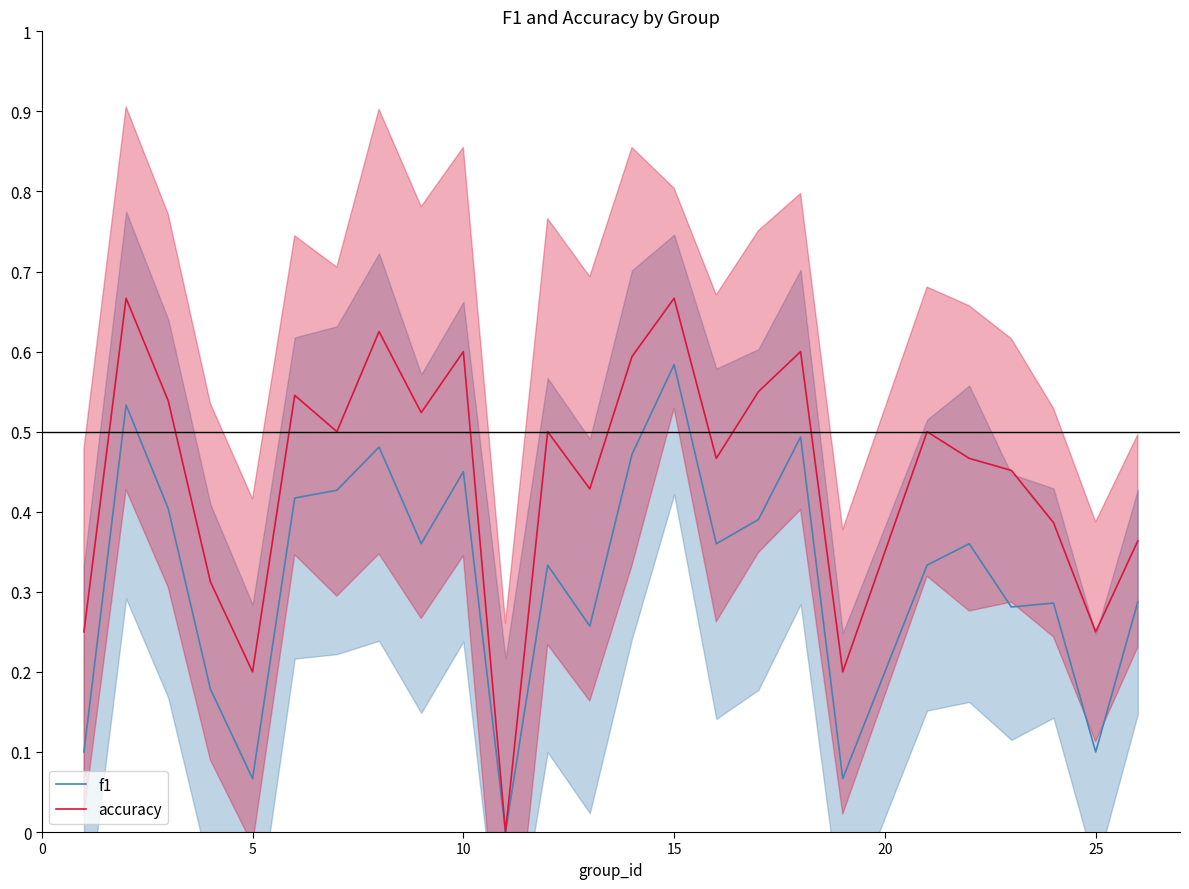

How many values in the accuracy series exceed 0?

24